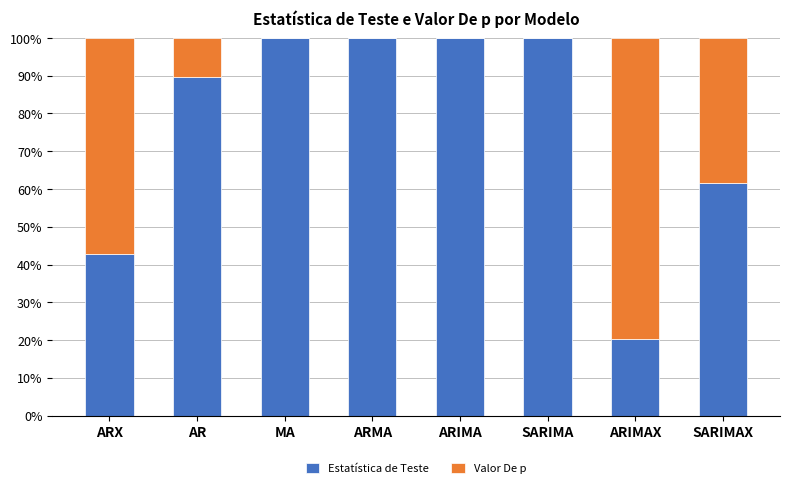

What is the maximum value for Estatística de Teste?

100.0